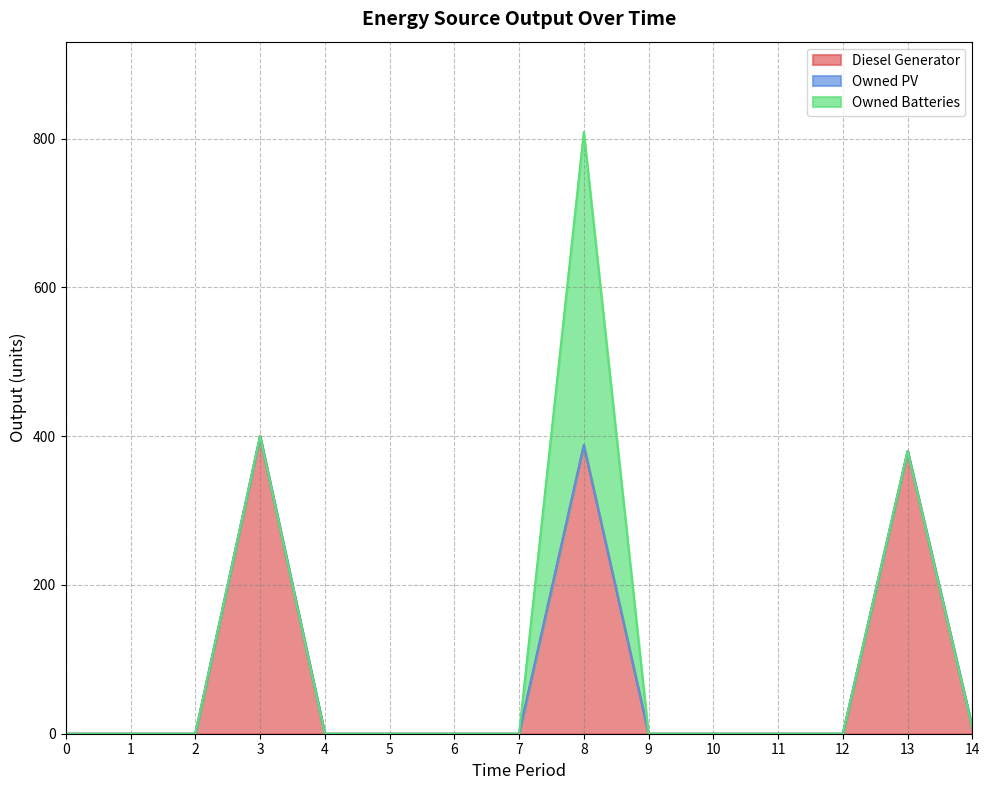

Rank the series at 10 from highest to lowest value.

Diesel Generator, Owned PV, Owned Batteries